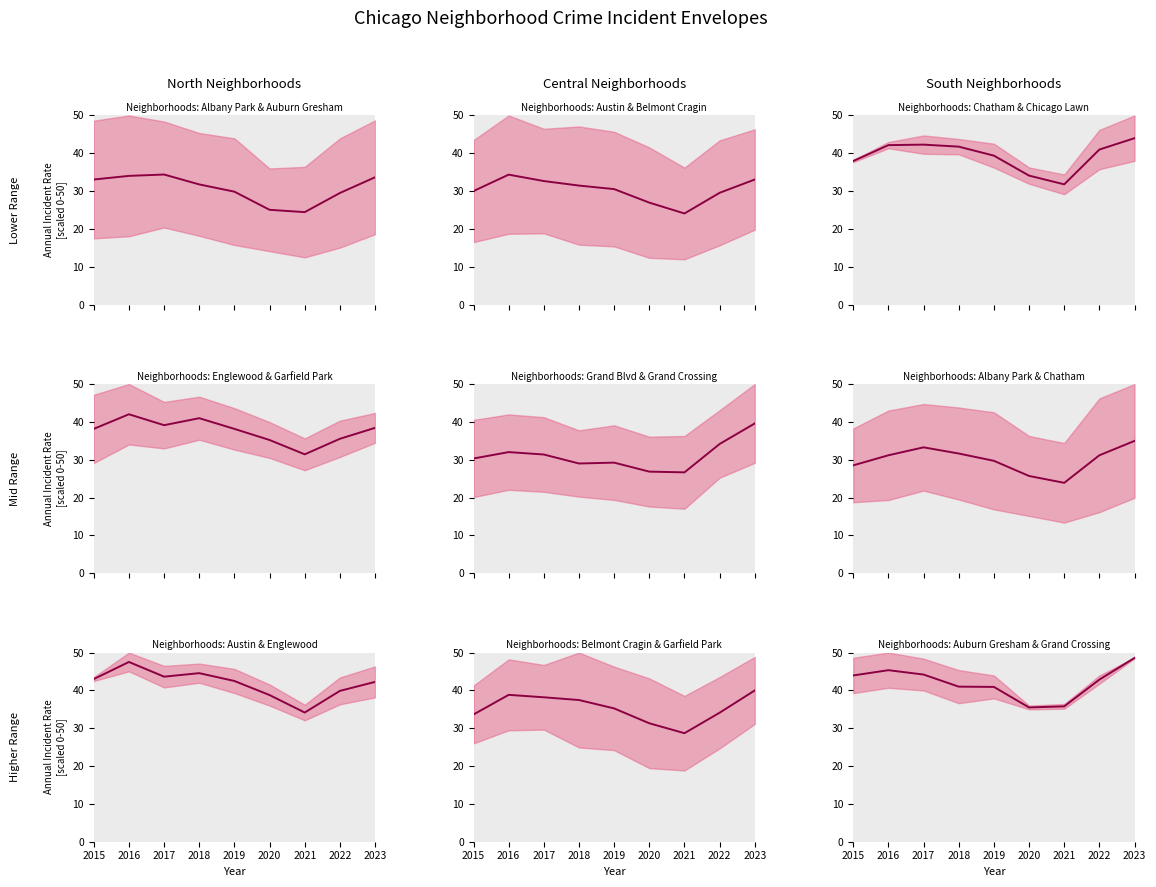

What is the difference between the maximum and minimum values?

13.1